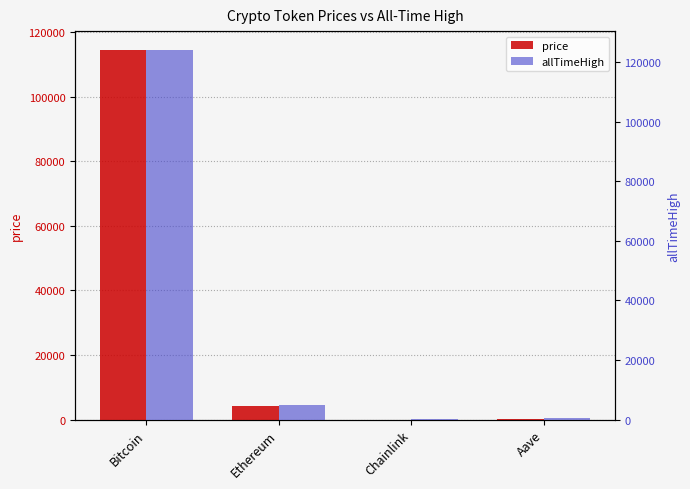

How many bars are there in each group?

2